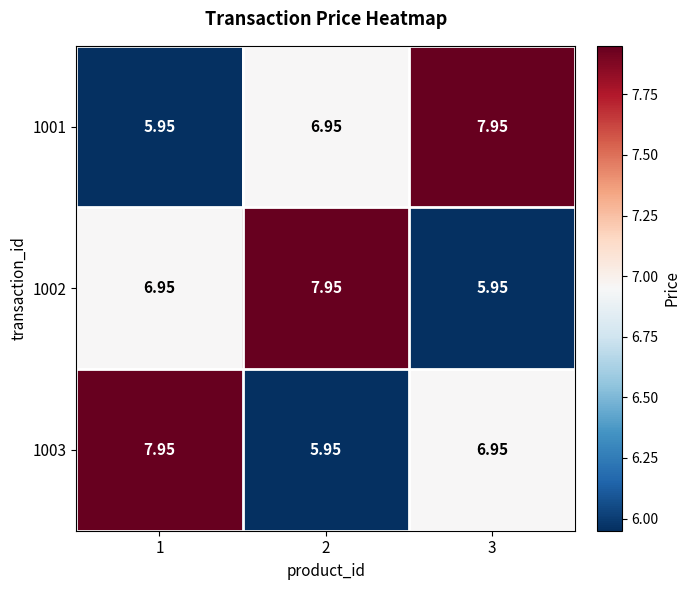

Which series changed the most between 1 and 2?

1003